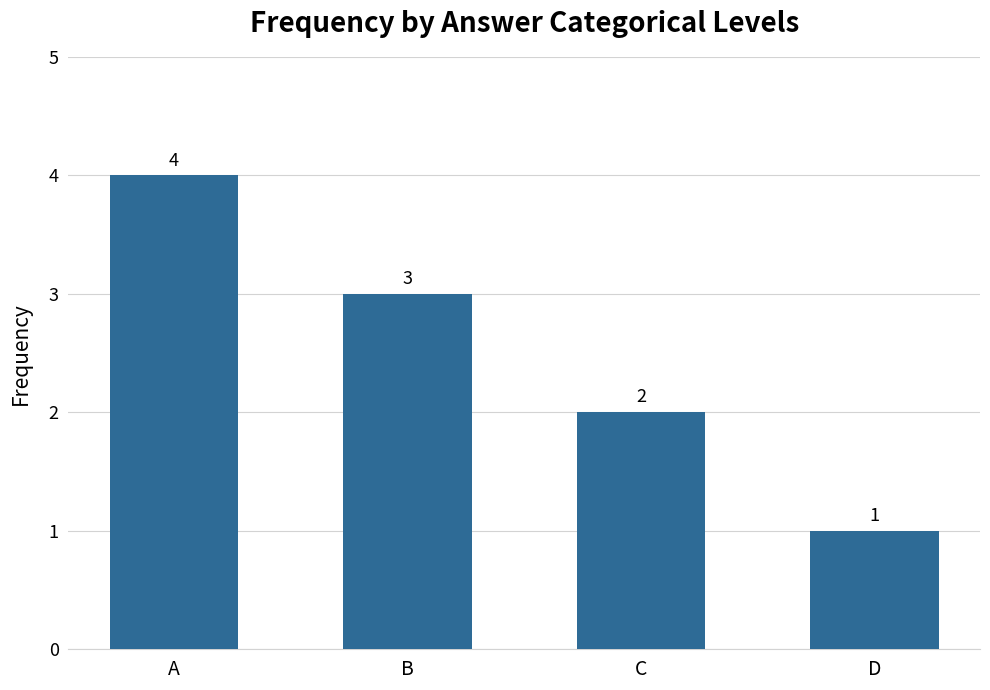

What is the approximate value at D?

1